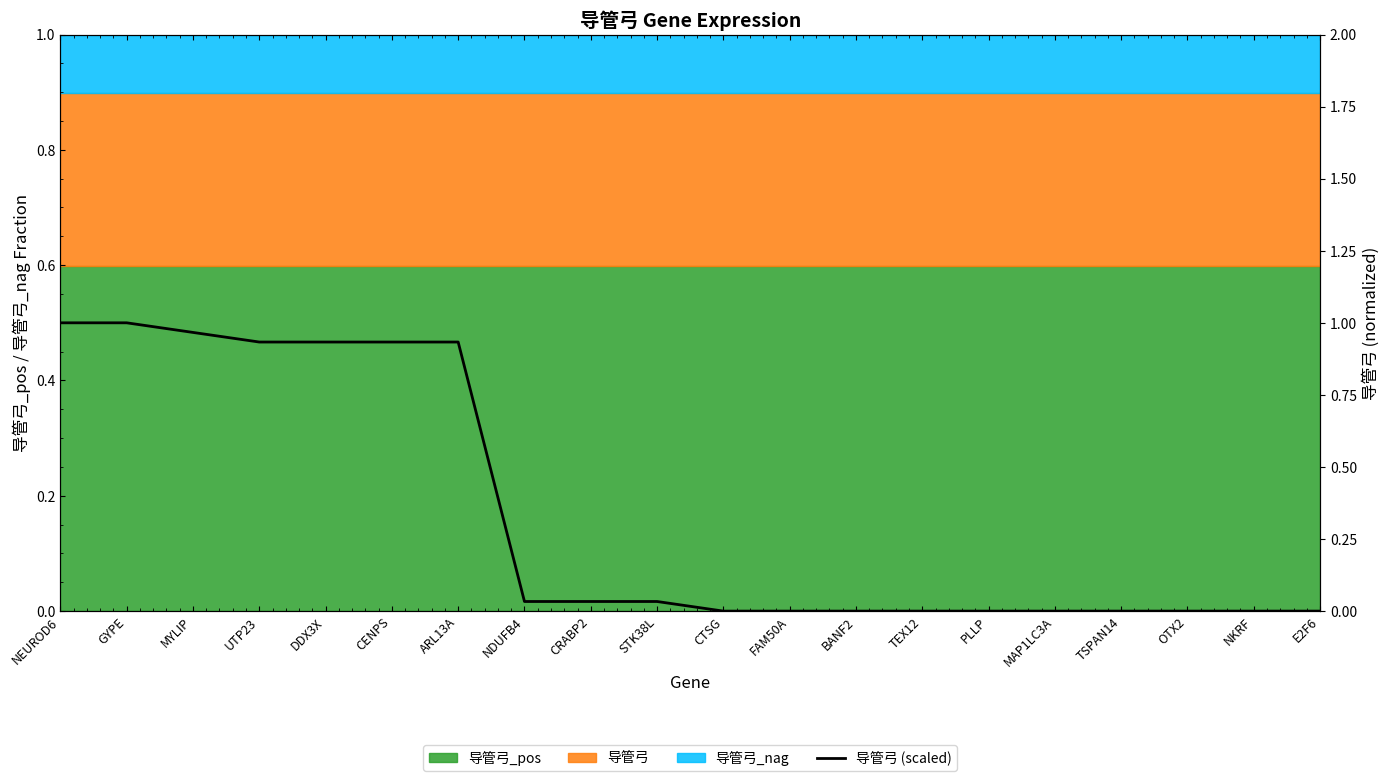

True or false: the data shows 0.0 at CTSG.

True